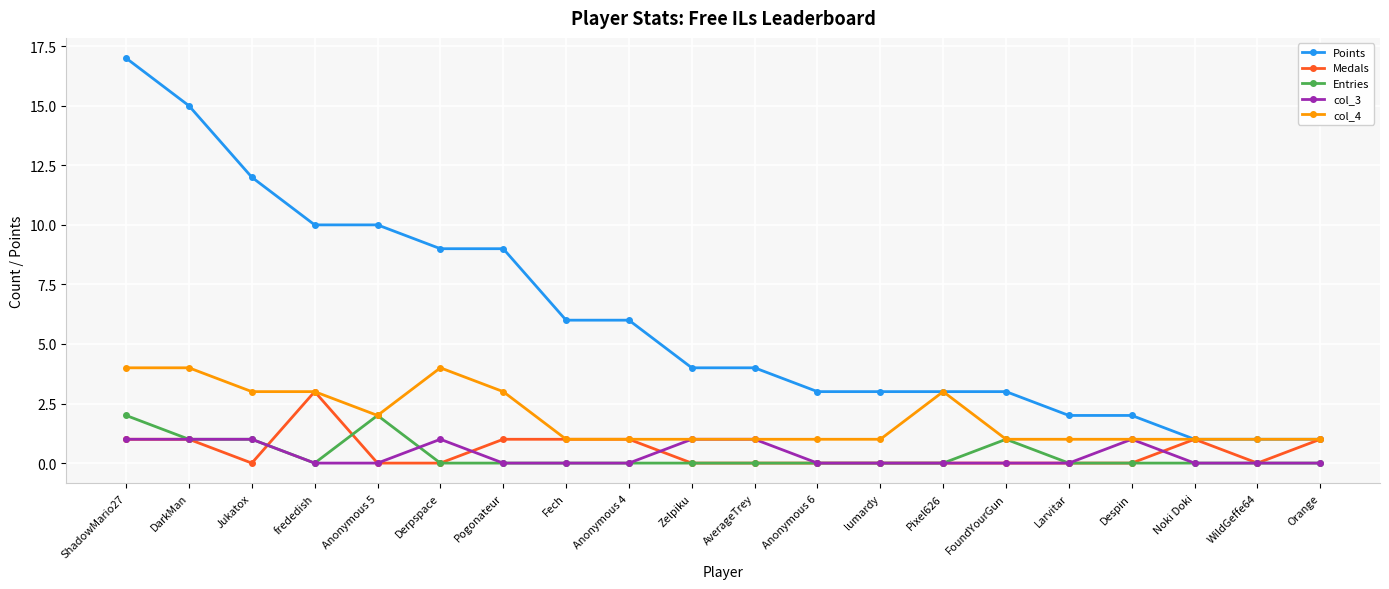

What is the maximum value shown in the chart?

17